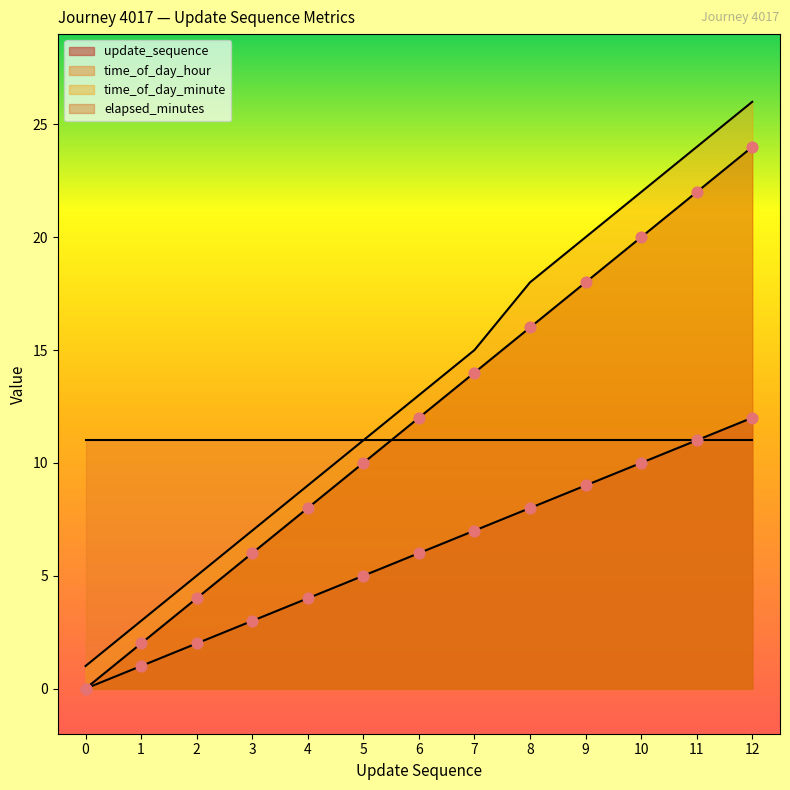

Which series has the largest total across all categories?

time_of_day_minute